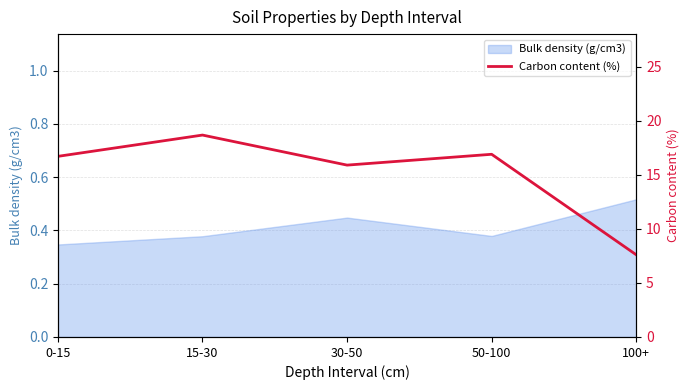

What is the label of the 1st point from the left?

0-15